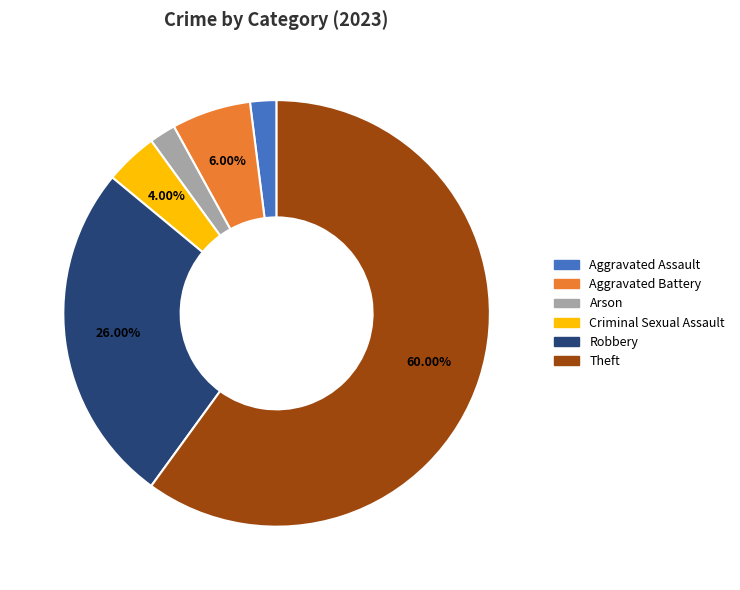

Which category accounts for the majority?

Theft